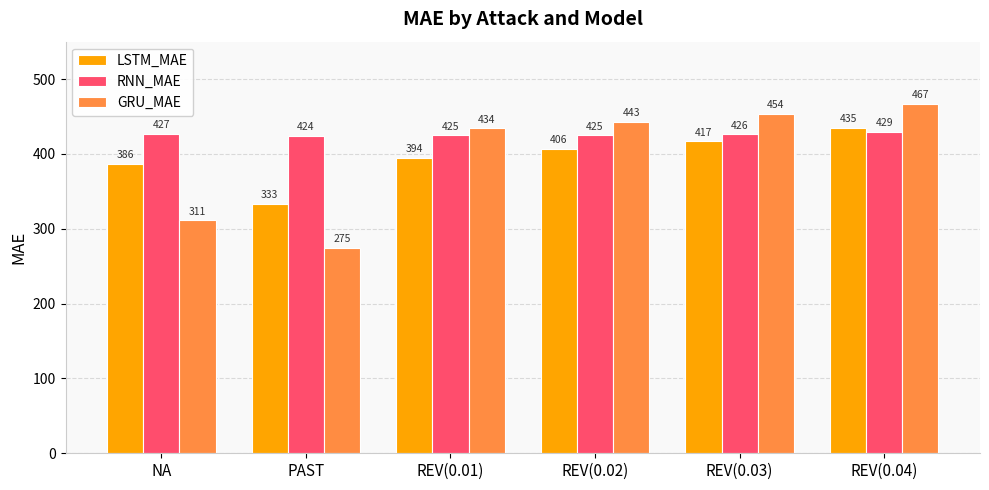

Count the number of categories in the chart.

6